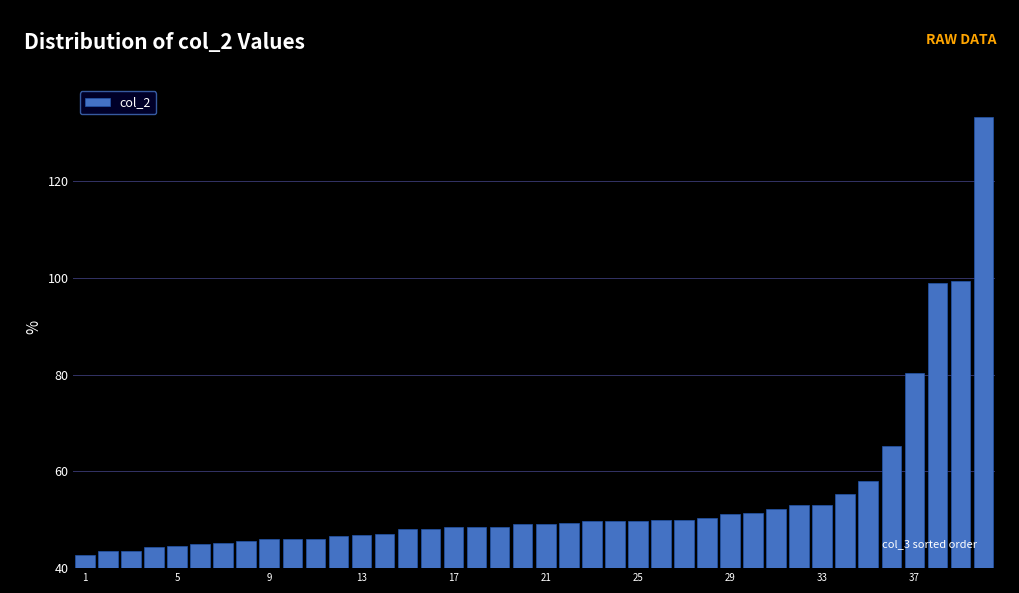

What is the maximum value shown in the chart?

133.2